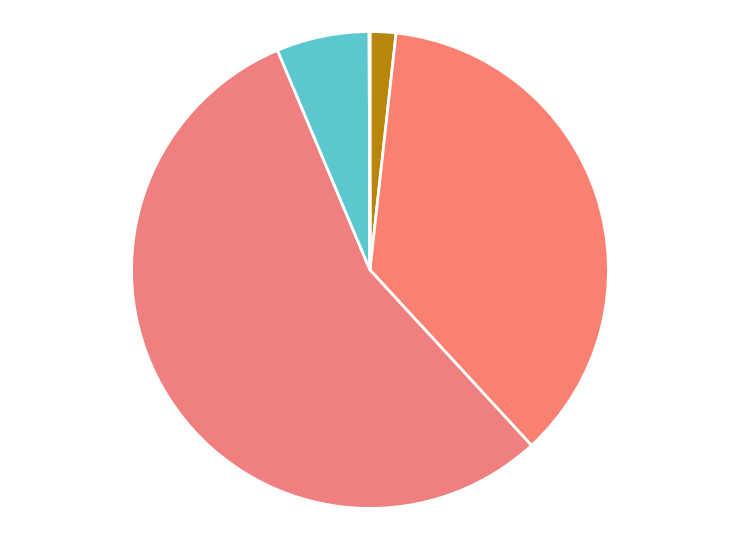

Does any single category account for the majority?

Yes